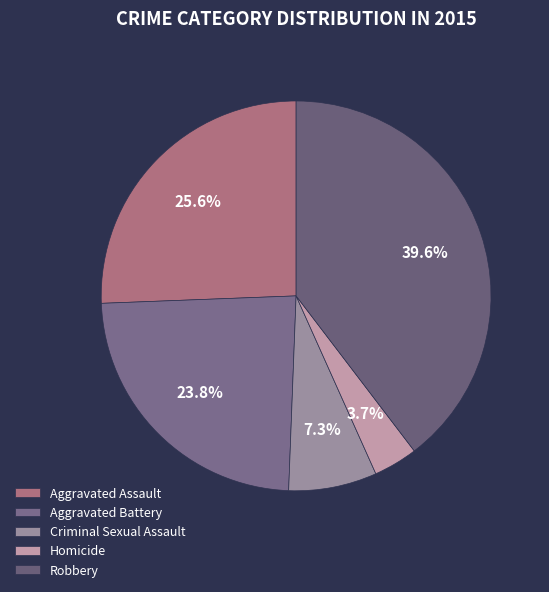

To the nearest percent, what portion does Criminal Sexual Assault represent?

7%